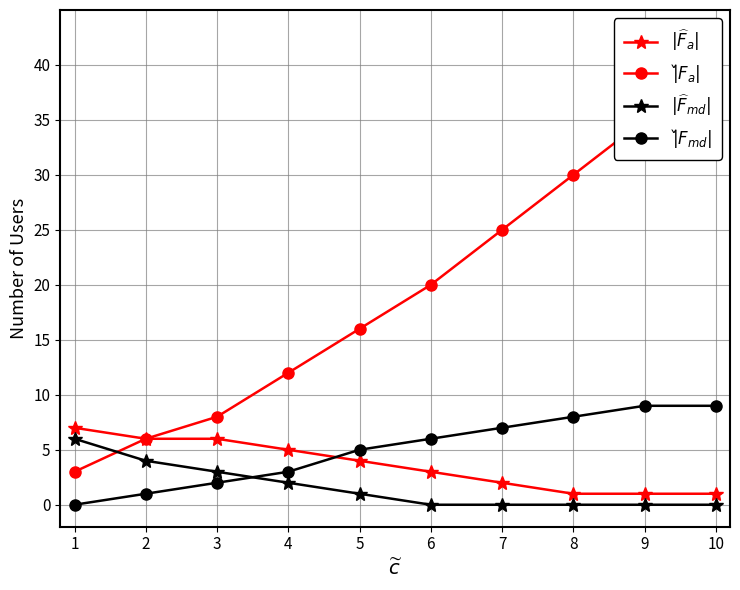

Which series has the largest range (max minus min)?

$|\check{F}_a|$